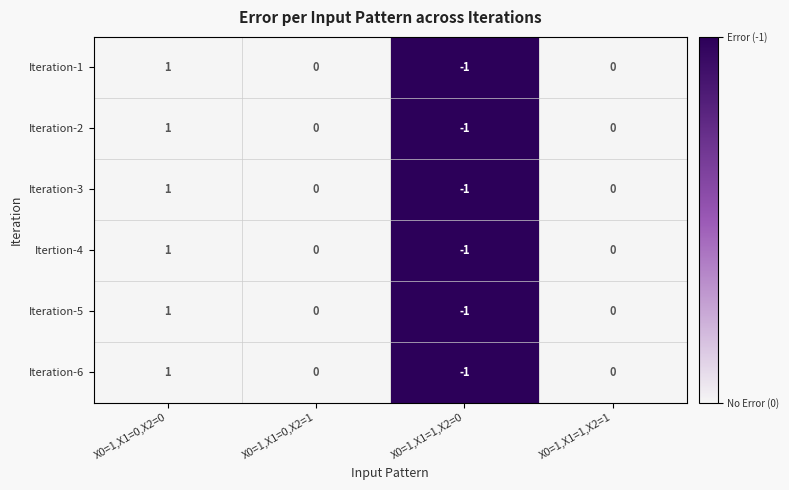

Is the value of Iteration-3 at X0=1,X1=0,X2=0 greater than the value of Iteration-1 at X0=1,X1=0,X2=1?

Yes